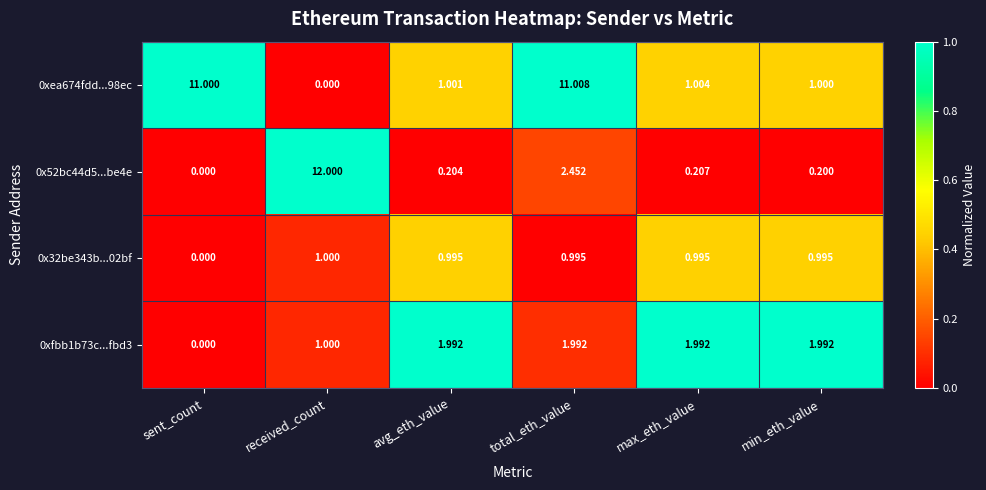

Is the value of 0x52bc44d5...be4e at received_count greater than the value of 0xea674fdd...98ec at min_eth_value?

Yes